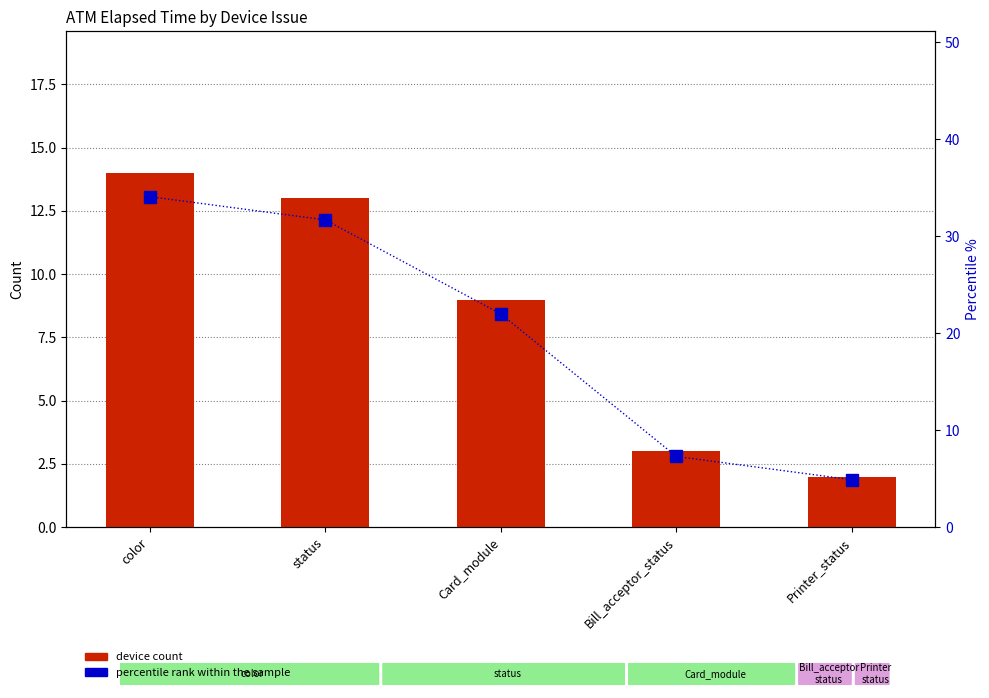

The device count series shows 2.0 at Printer_status. True or false?

True